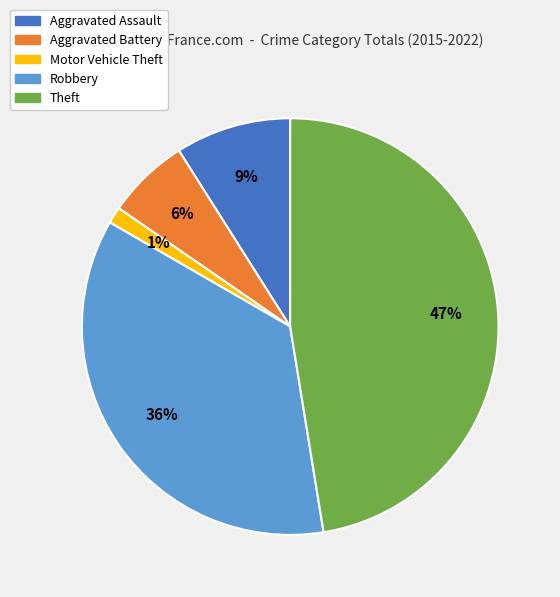

To the nearest percent, what is the average slice percentage?

20%